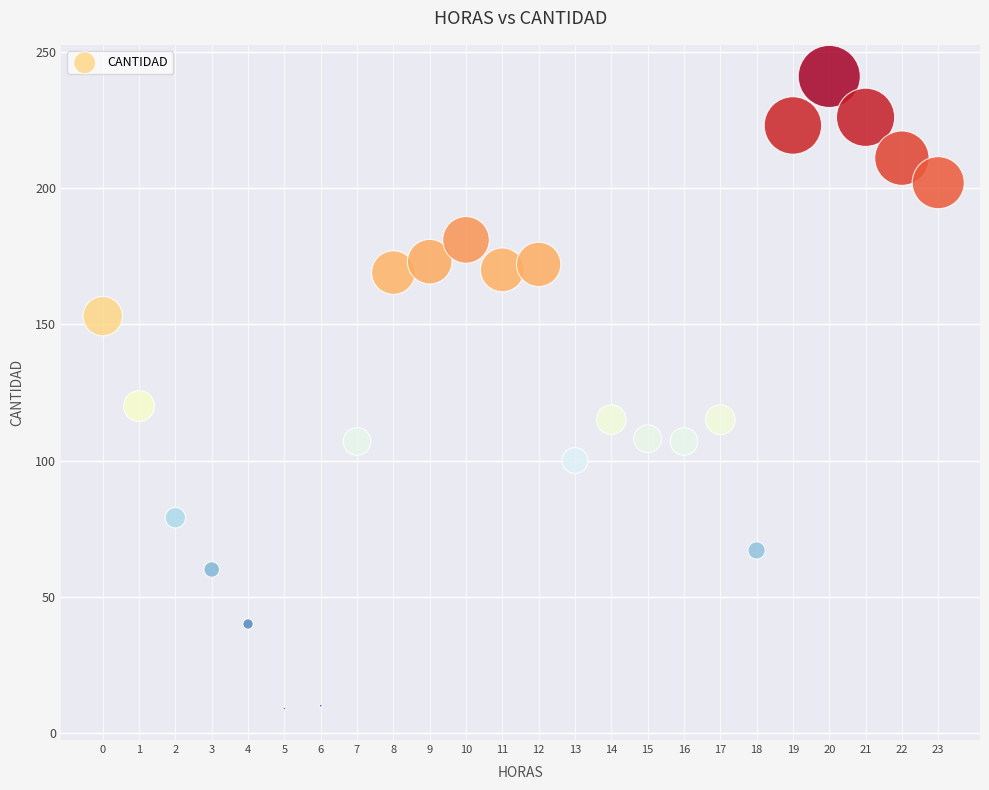

What is the range of Y values (max minus min)?

232